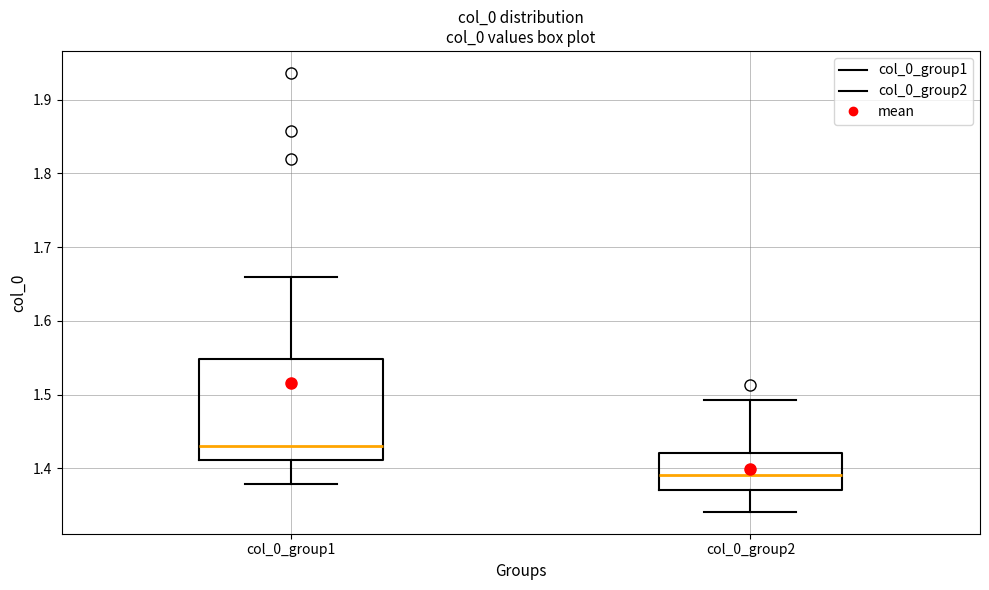

Which box has the highest median line?

col_0_group1